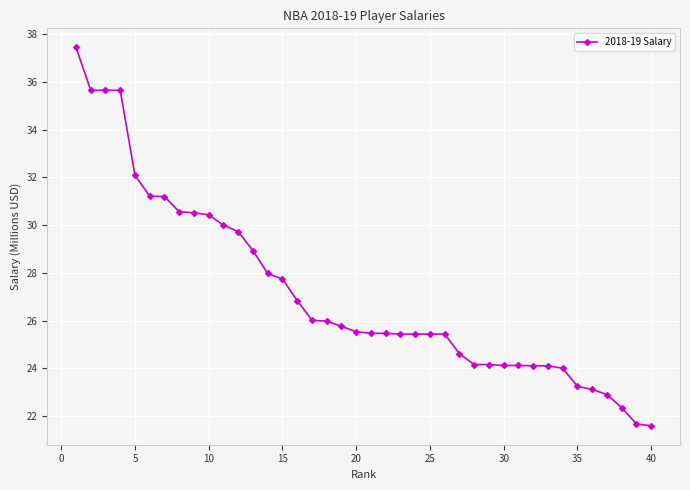

What is the value of the 5th point from the left?

32.1